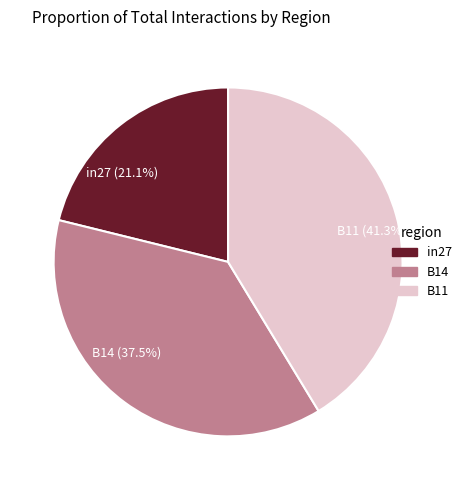

Combined, do in27 and B14 account for over 50%?

Yes